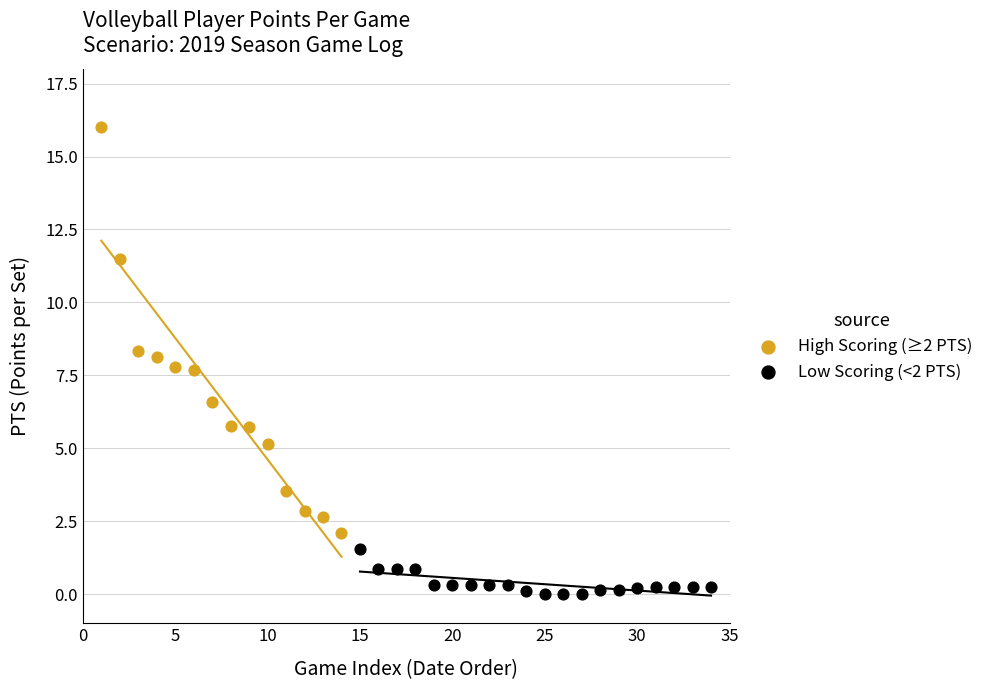

Which series reaches the maximum Y coordinate?

High Scoring (≥2 PTS)